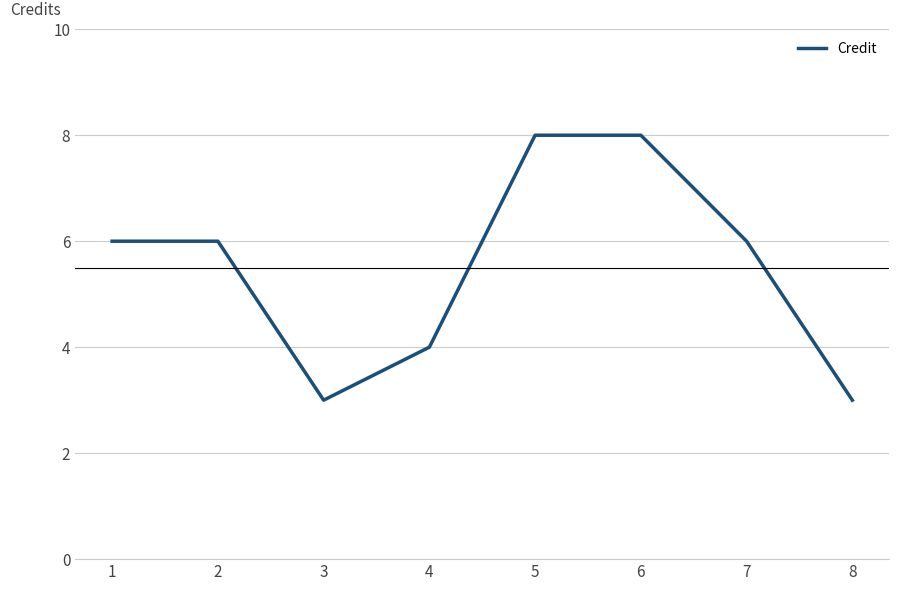

What is the smallest value displayed?

3